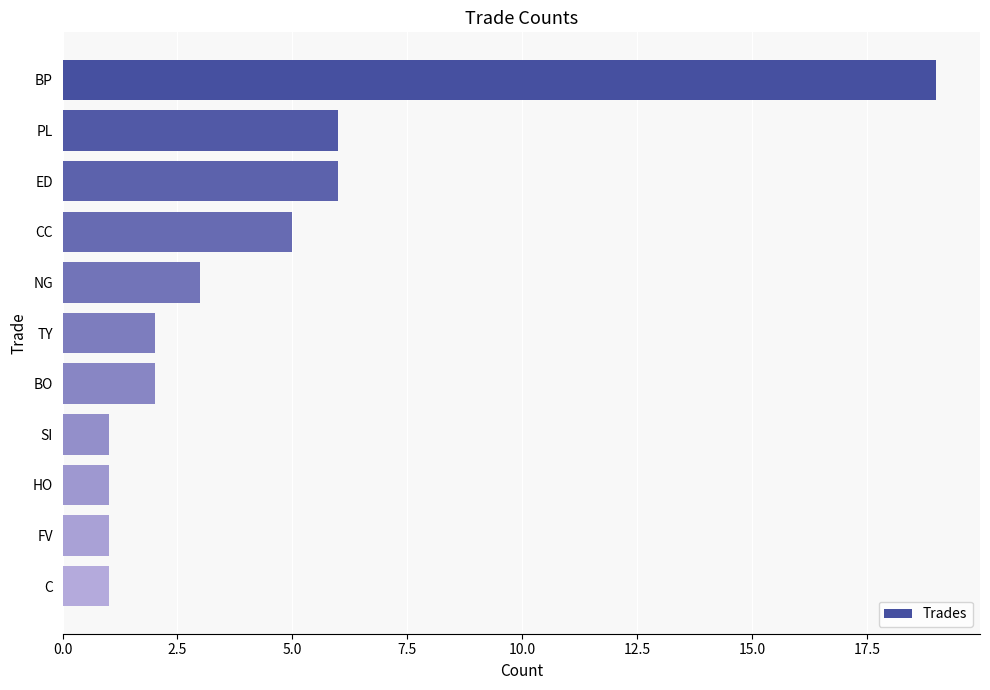

What is the label of the 7th bar from the top?

BO